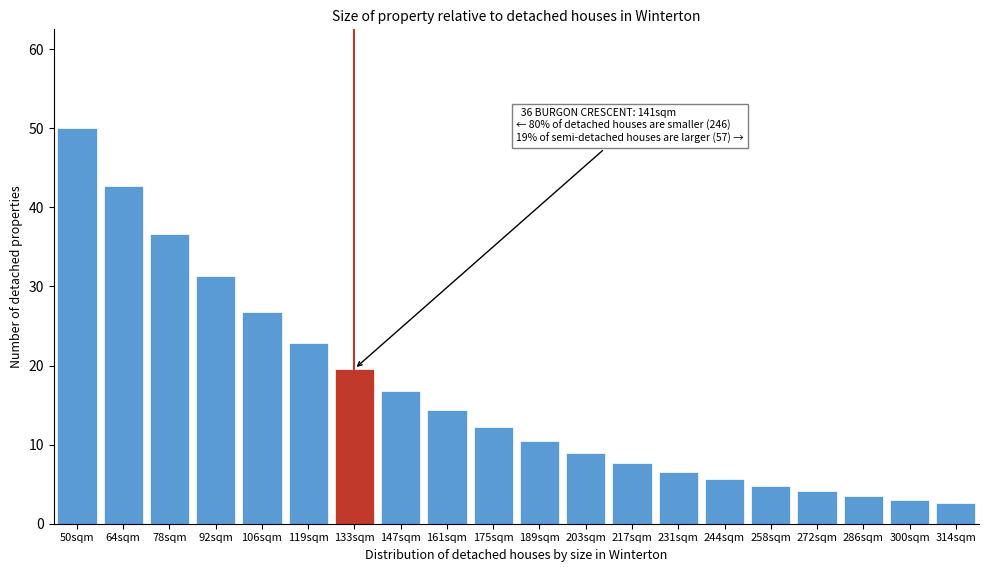

Reading left to right, what are all the values shown in this chart?

50.0	42.7	36.6	31.3	26.8	22.9	19.6	16.7	14.3	12.3	10.5	9.0	7.7	6.5	5.6	4.8	4.1	3.5	3.0	2.6